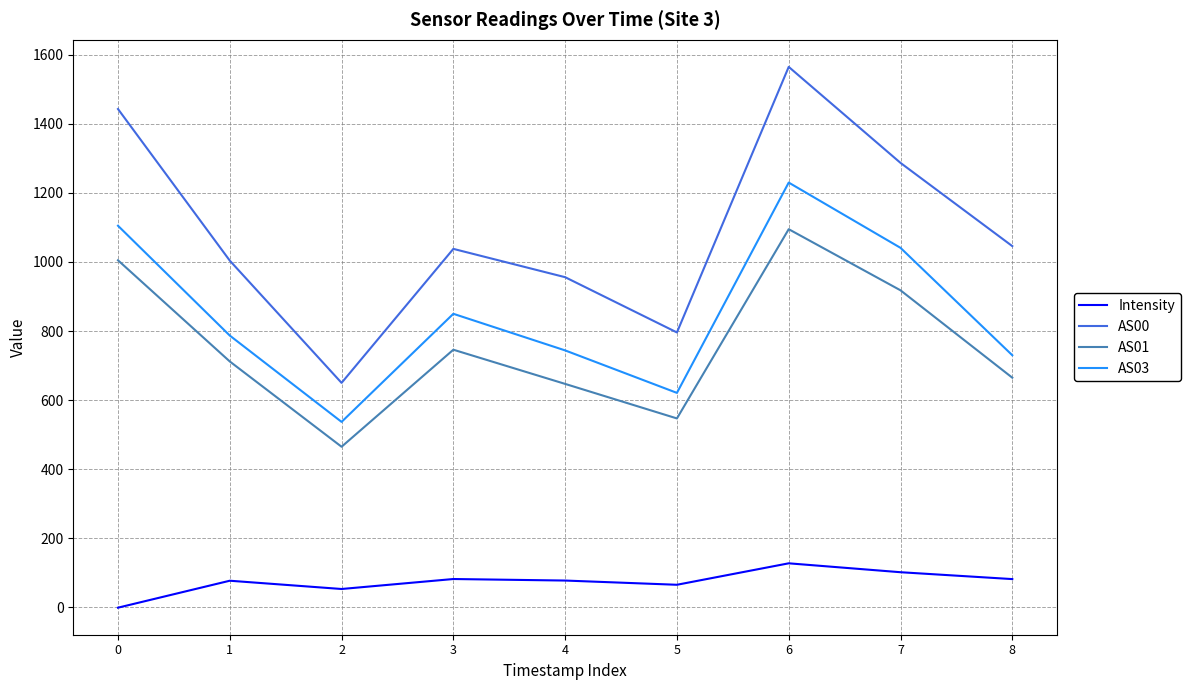

How many categories are shown in the chart?

9